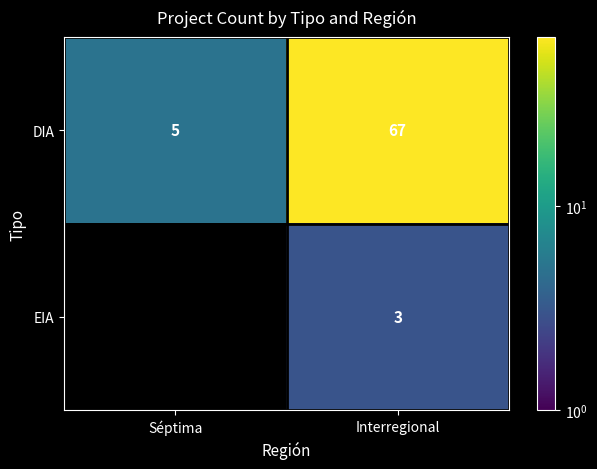

True or false: DIA has a value of 7.9 at Séptima.

False